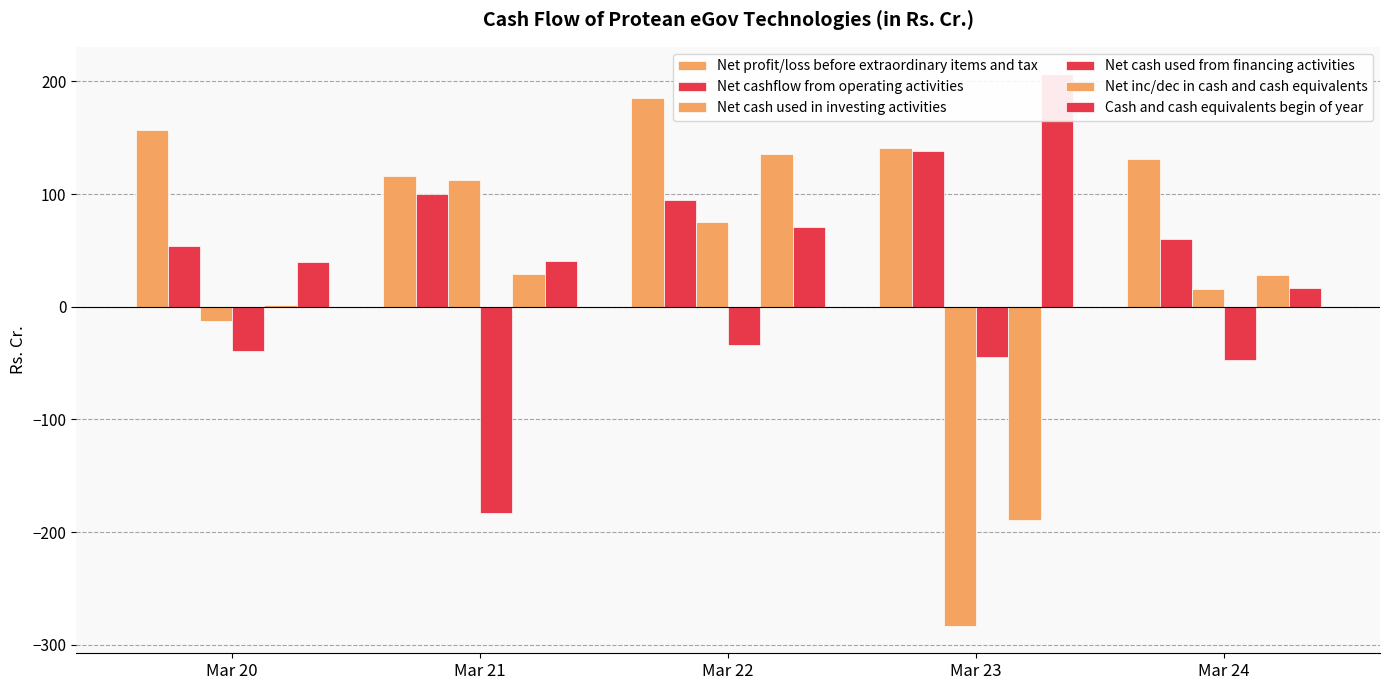

What is the sum of the Net cash used from financing activities values at Mar 22 and Mar 21?

-216.9